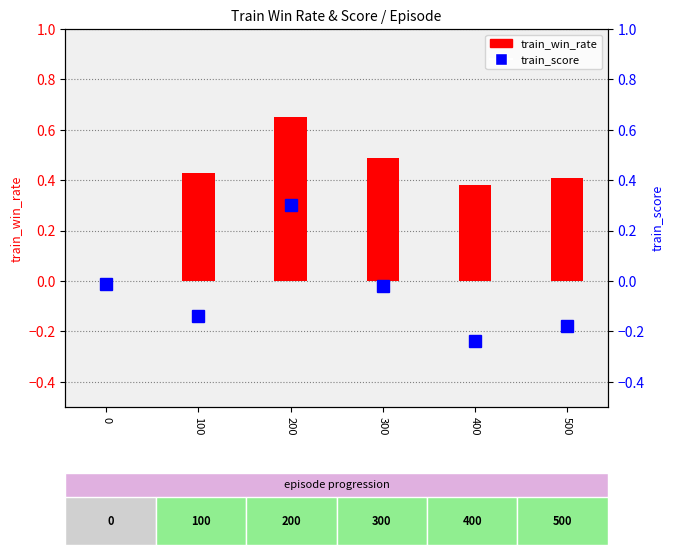

Is it true that train_score equals -0.4 at 400?

False